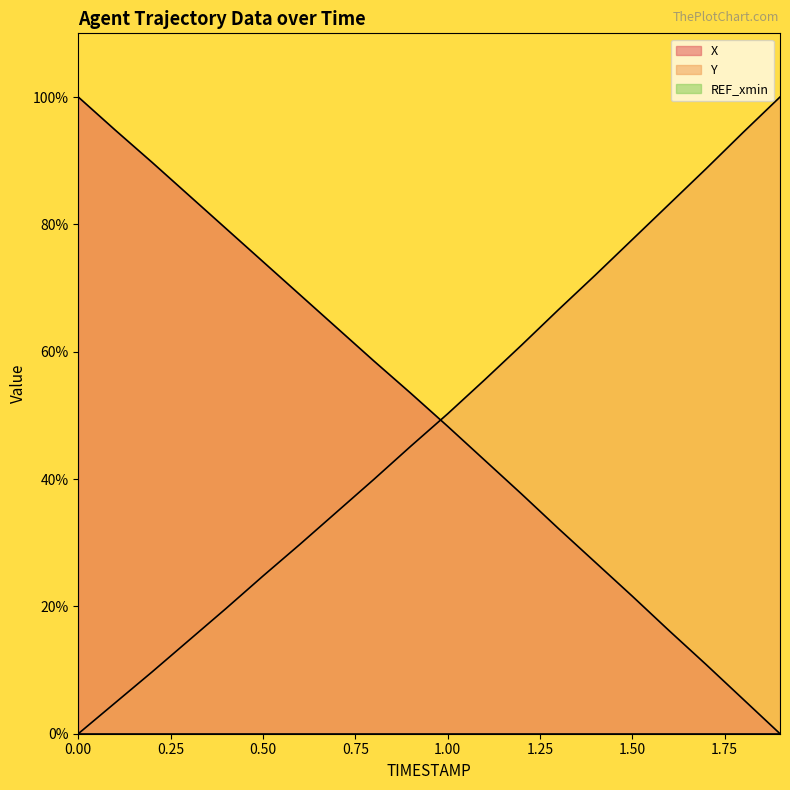

Which series changed the most between 0.5 and 1.5?

Y